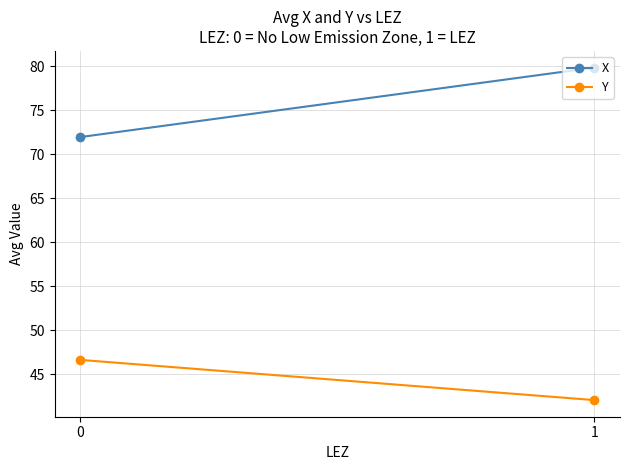

At which label is Y closest to 44?

1